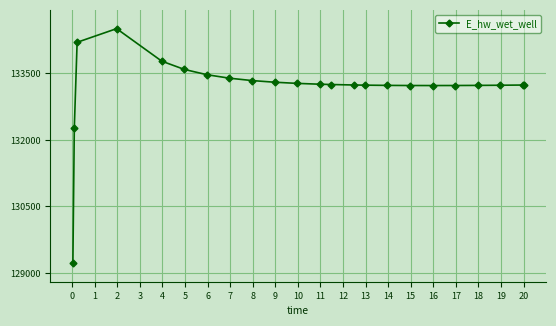

What is the value of the 19th point from the left?

133227.2